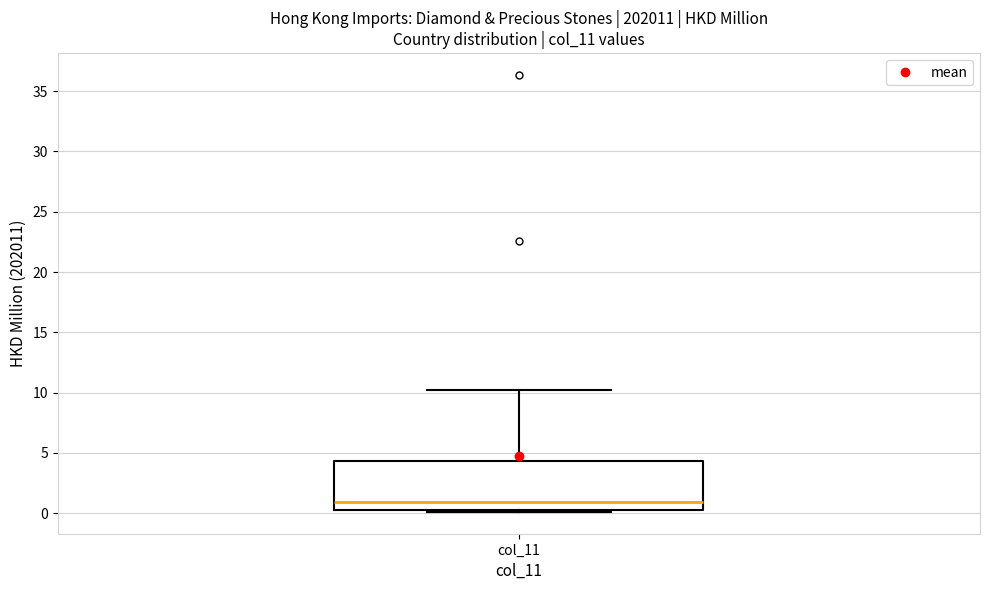

Where is the lower edge of the box for col_11 on the y-axis? The values are not printed on the chart, so give them approximately, as read against the axis.

0.5